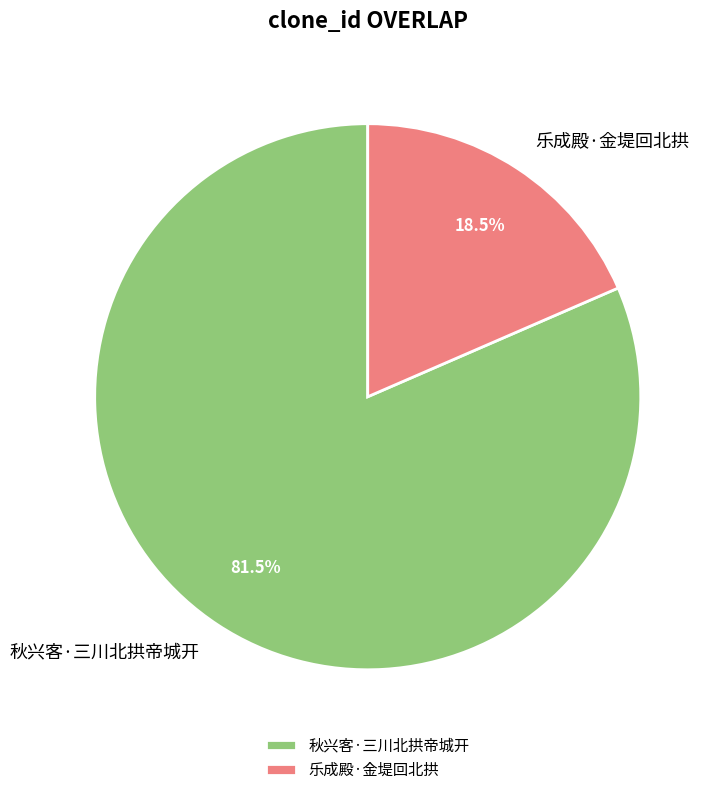

What is the ratio of the value at 乐成殿·金堤回北拱 to the value at 秋兴客·三川北拱帝城开?

0.2